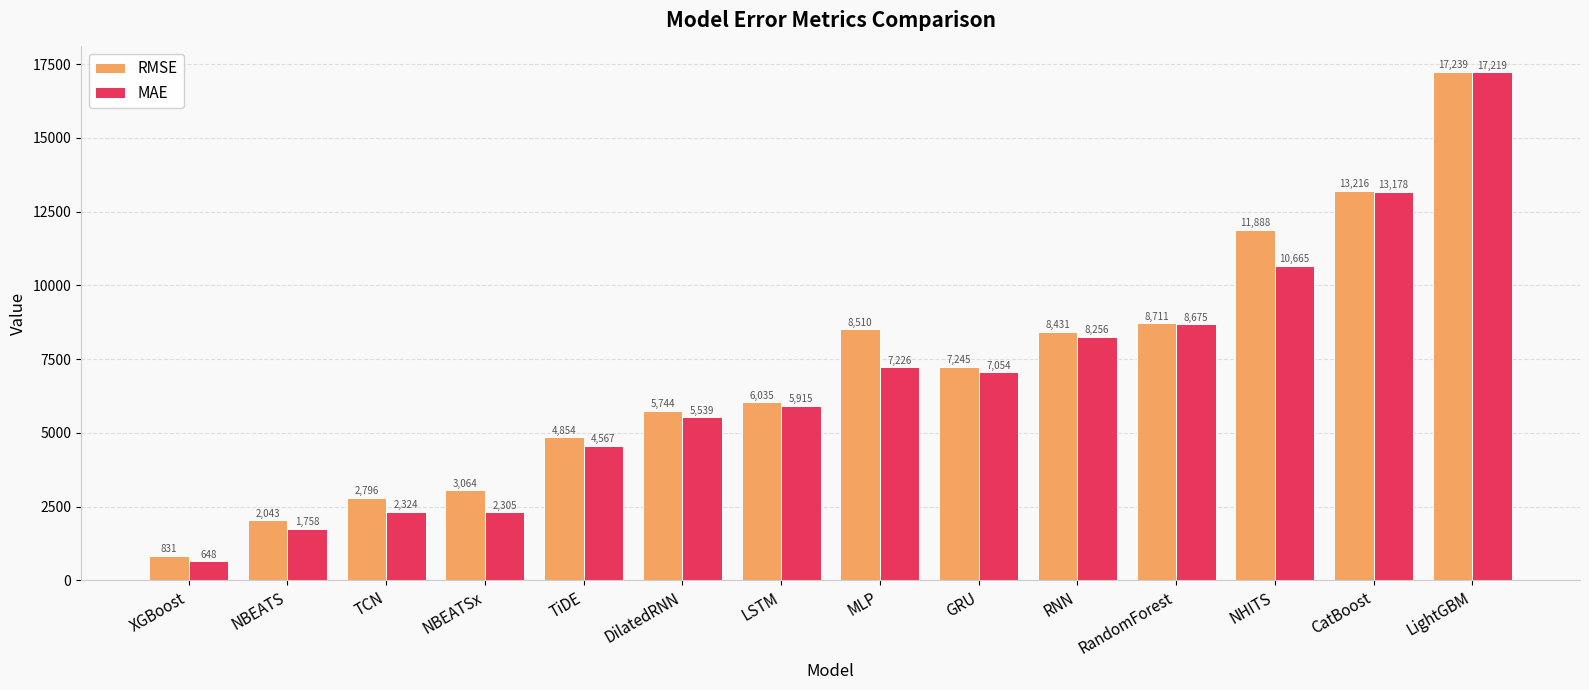

What is the approximate value of RMSE at XGBoost?

831.0